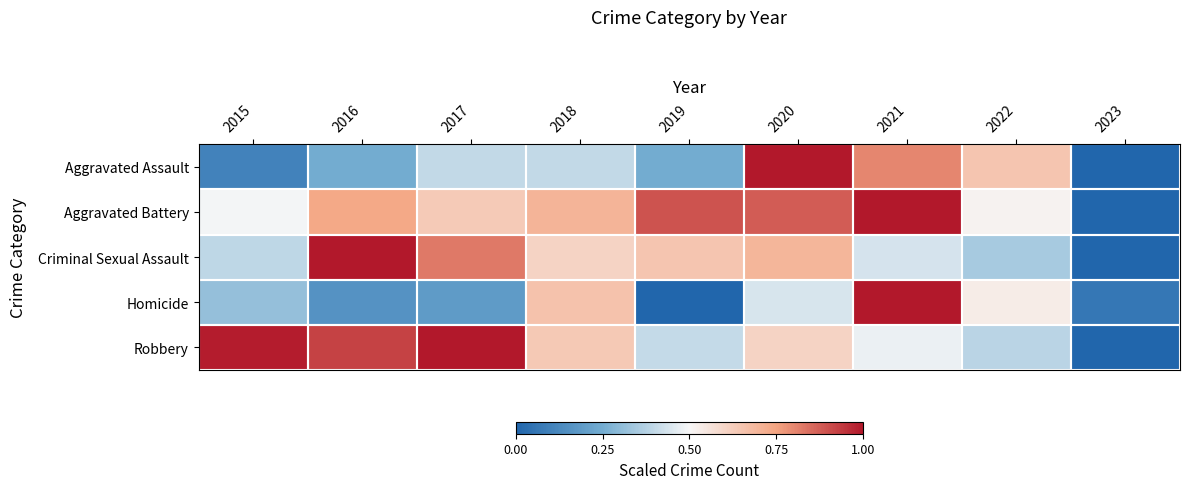

Rank the series at 2022 from lowest to highest value.

Criminal Sexual Assault, Robbery, Aggravated Battery, Homicide, Aggravated Assault